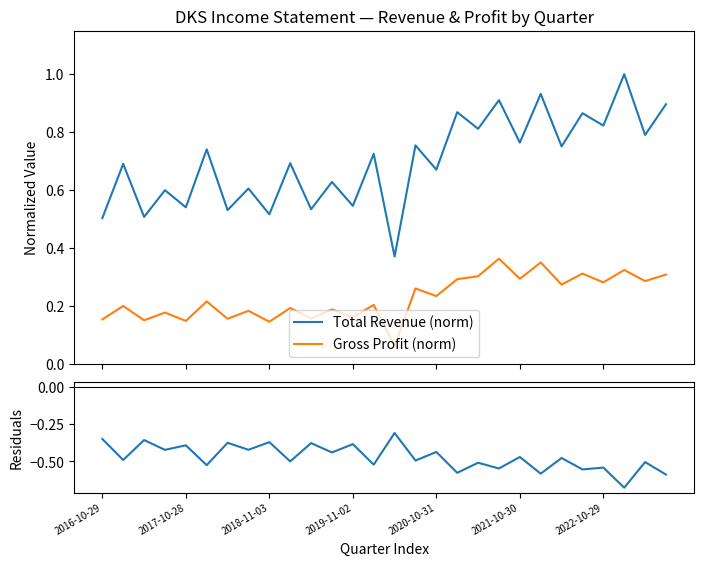

At which category is the sum across all series the highest?

19